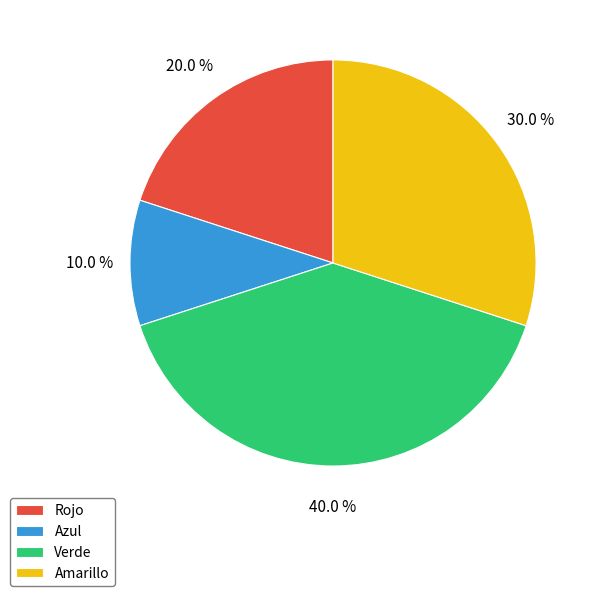

What percentage do Azul and Rojo together represent?

30.0%